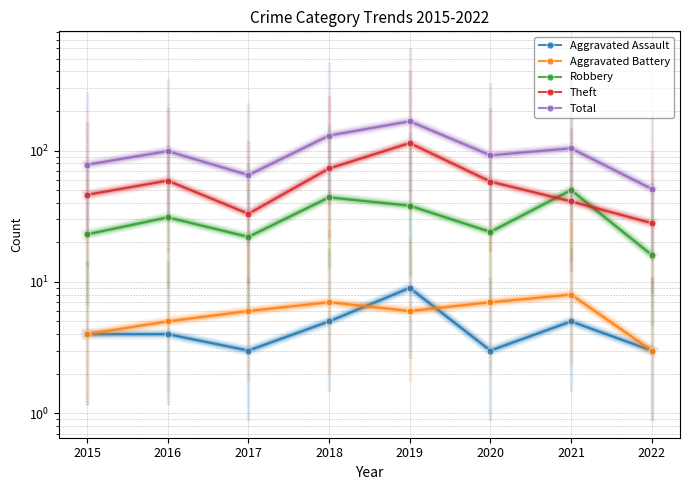

Is this an area chart (filled region under the line)?

No